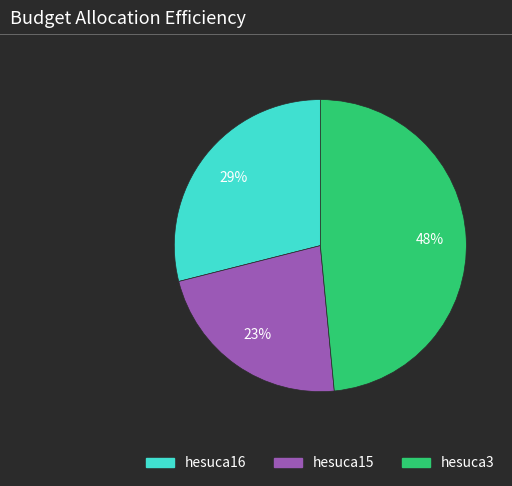

Between hesuca3 and hesuca15, which is larger?

hesuca3